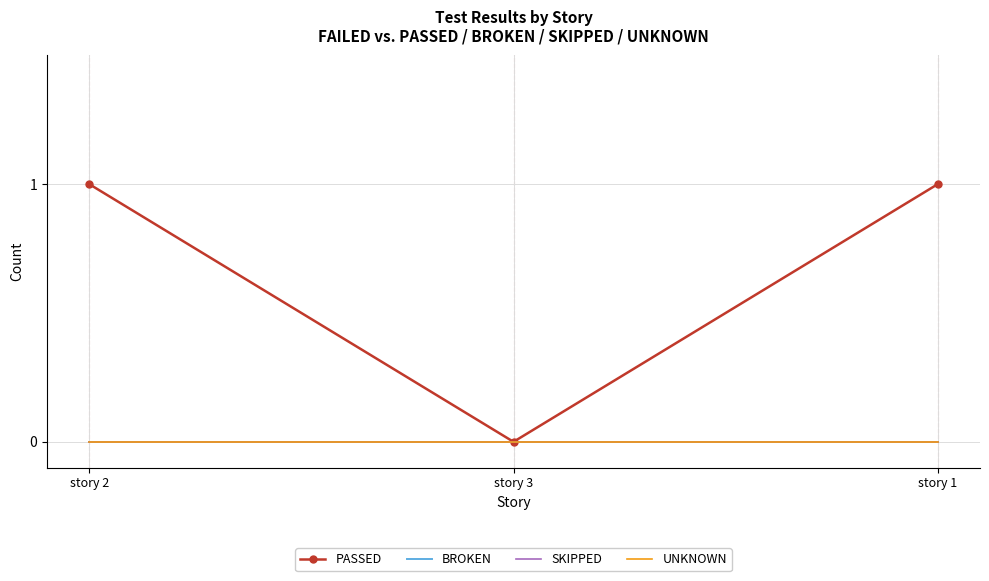

At how many categories does at least one series exceed 0?

2